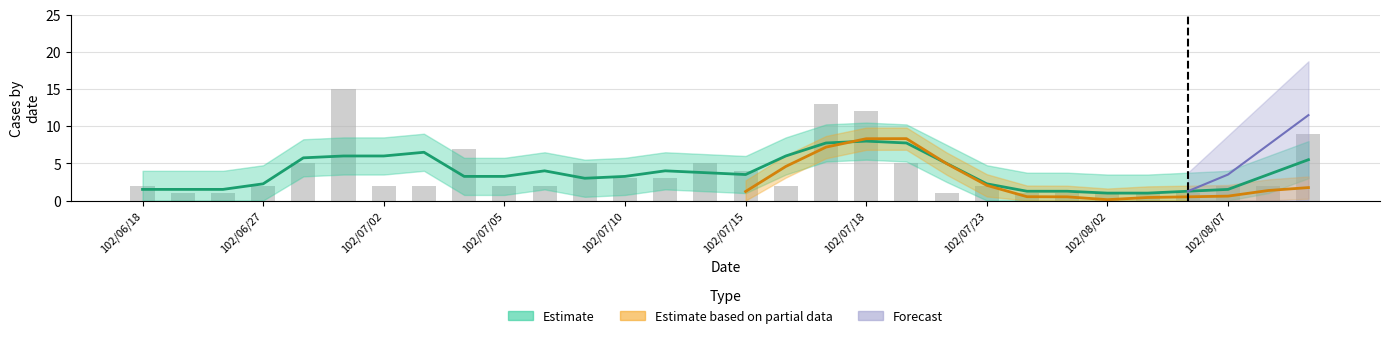

The chart shows a value of 2 at 10. True or false?

True